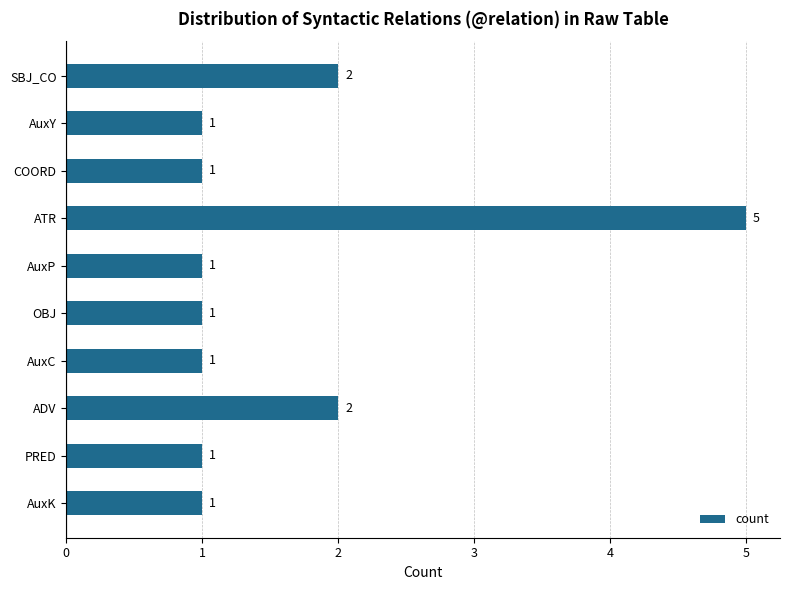

What is the average value?

2